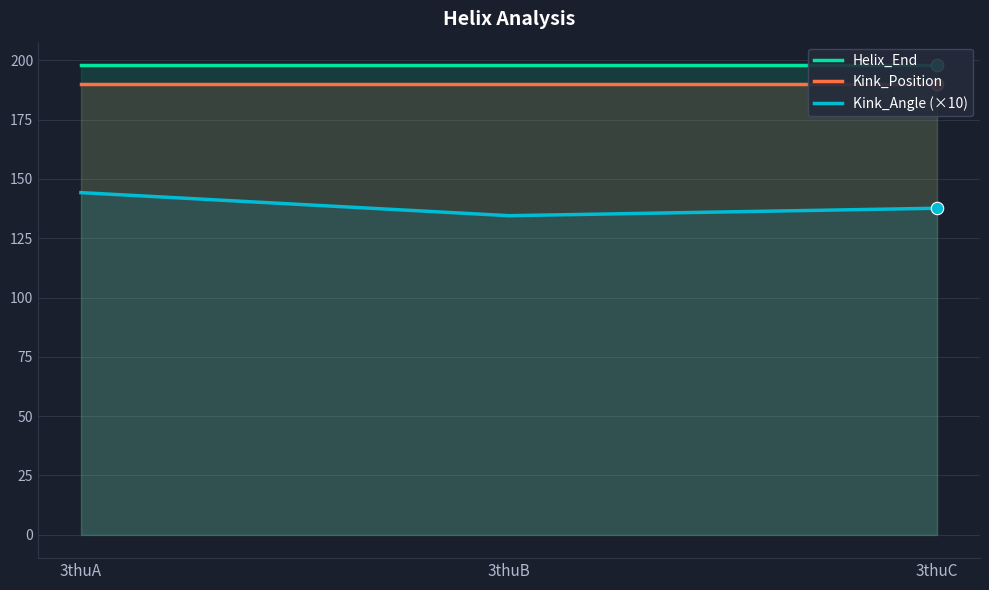

Which series has the largest total across all categories?

Helix_End